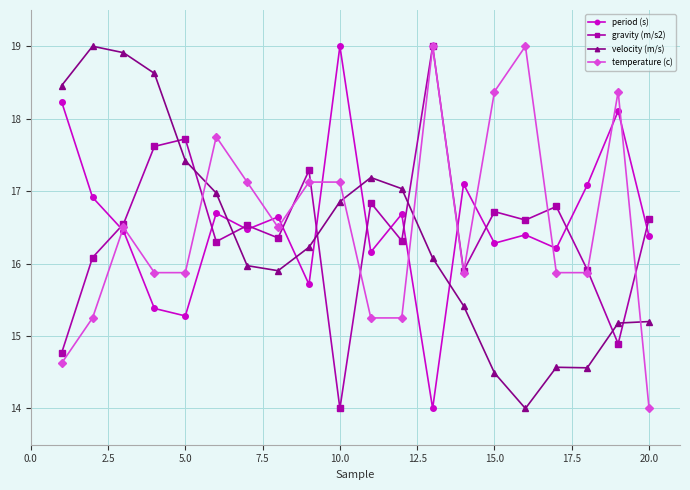

What is the value of the temperature (c) point at the 4th from the left?

15.9